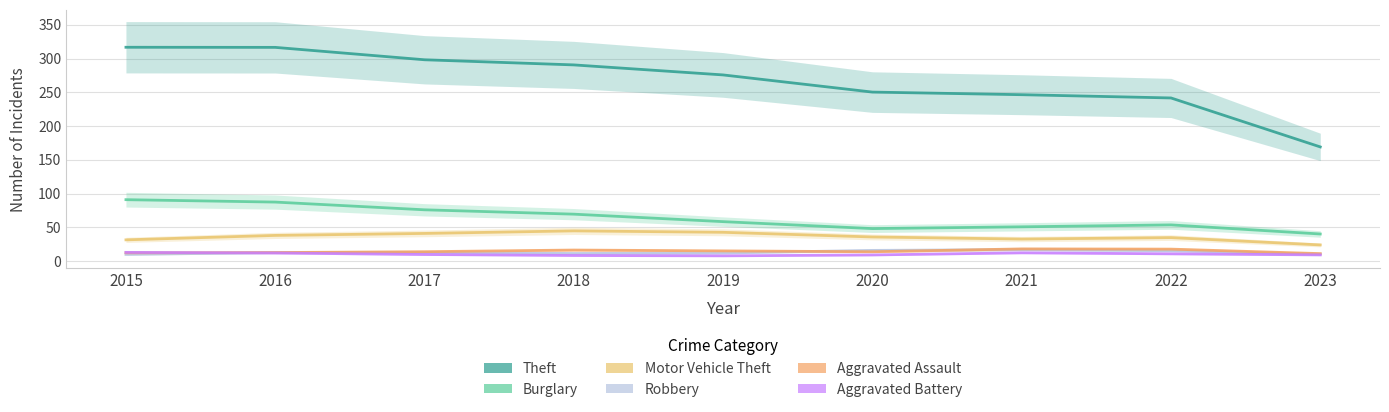

What is the value of the Motor Vehicle Theft point at the 9th from the left?

23.9